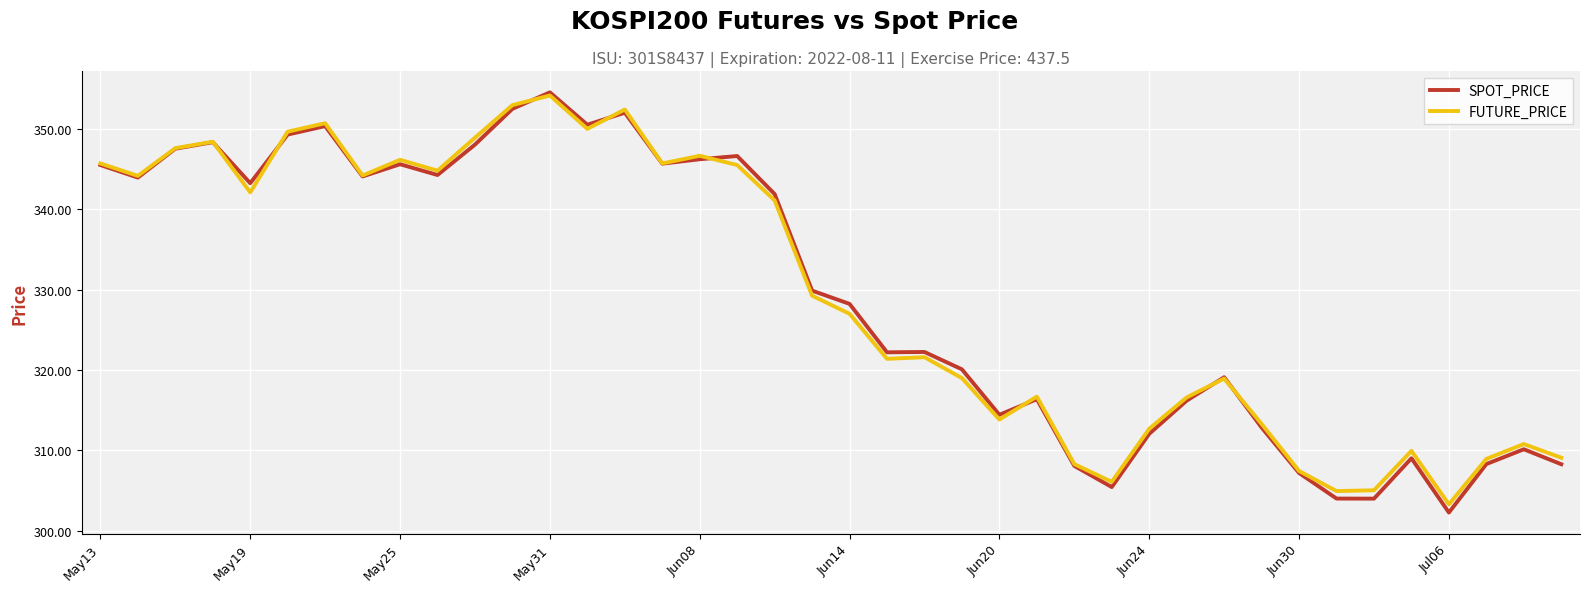

What is the difference between the second highest and second lowest values in the SPOT_PRICE series?

48.5